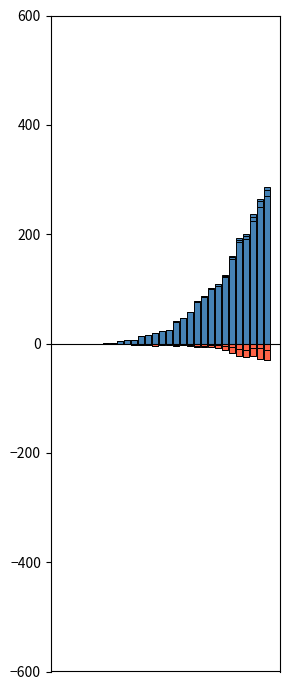

What is the difference between the maximum and second lowest values in the CH series?

270